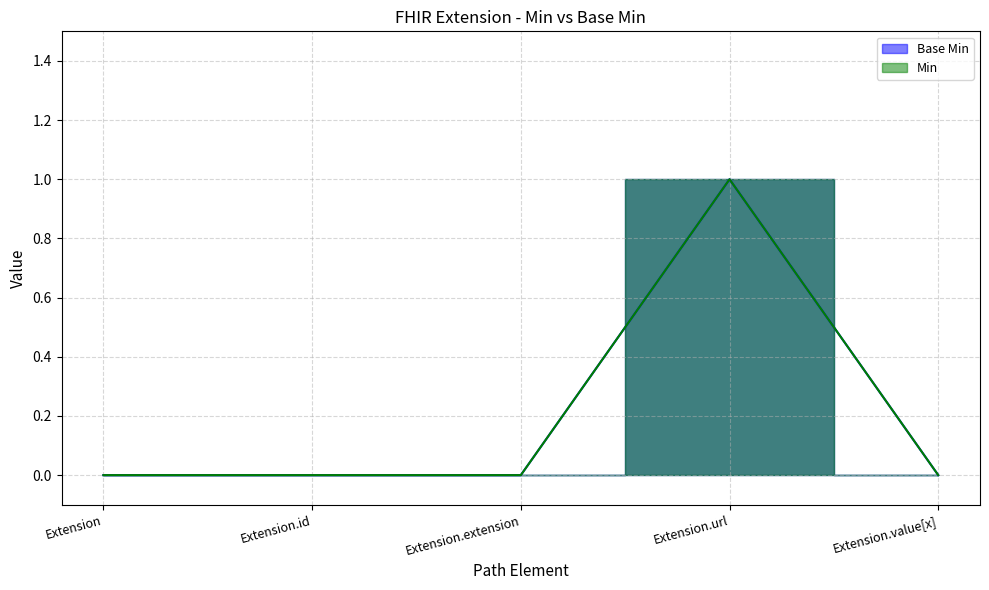

What is the label of the 5th point from the right?

Extension